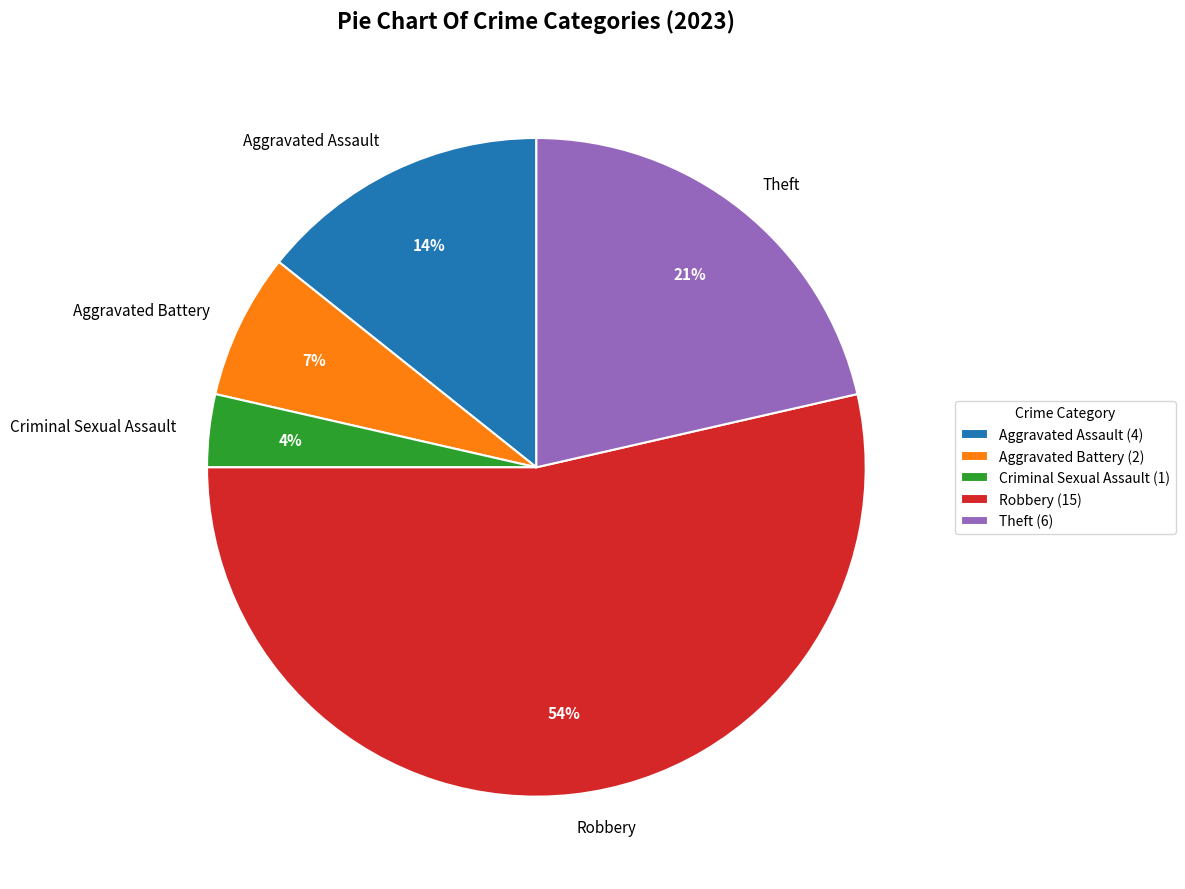

Between Robbery and Aggravated Assault, which is larger?

Robbery